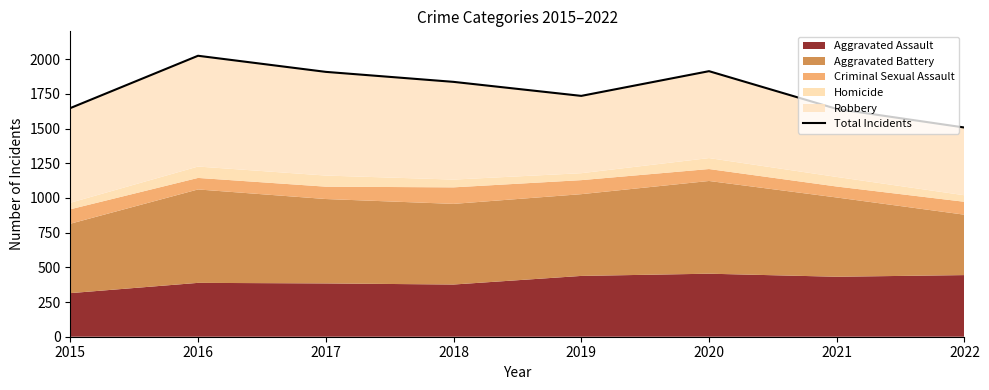

What is the value of the 1st point from the left?

1647